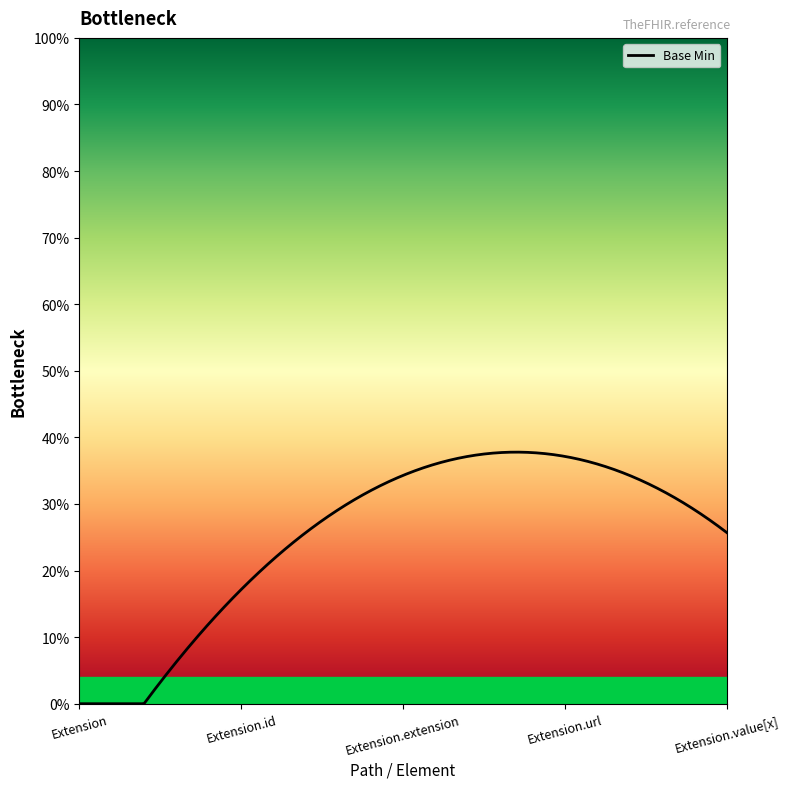

At which category does the data reach its first local peak?

Extension.url